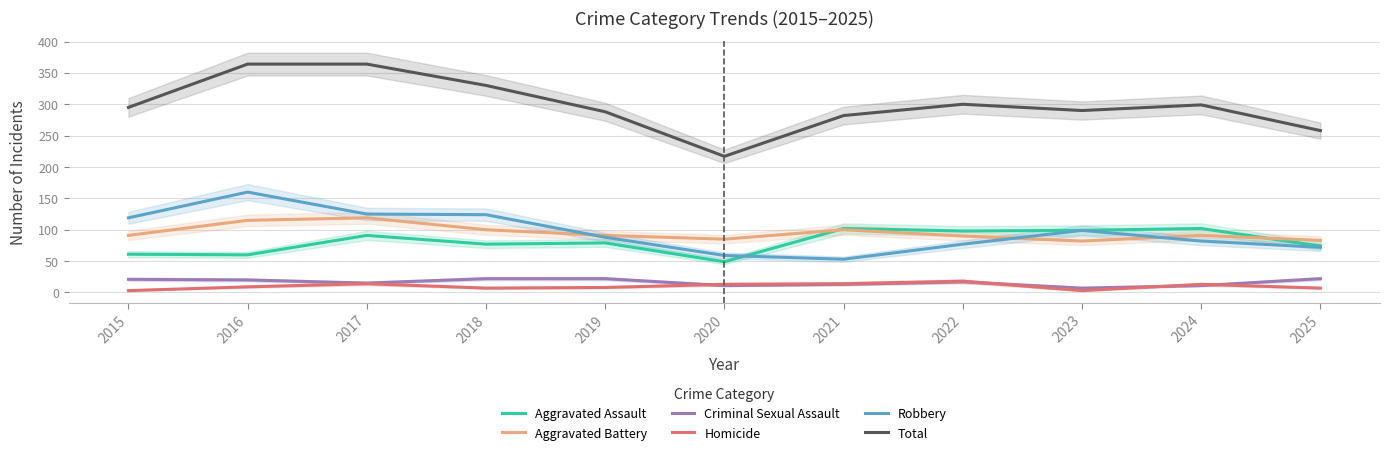

The value of Total at 2020 is 217. True or false?

True